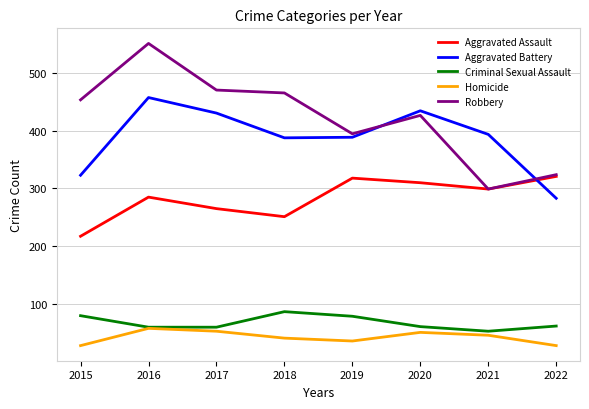

How many lines are shown in the chart?

5